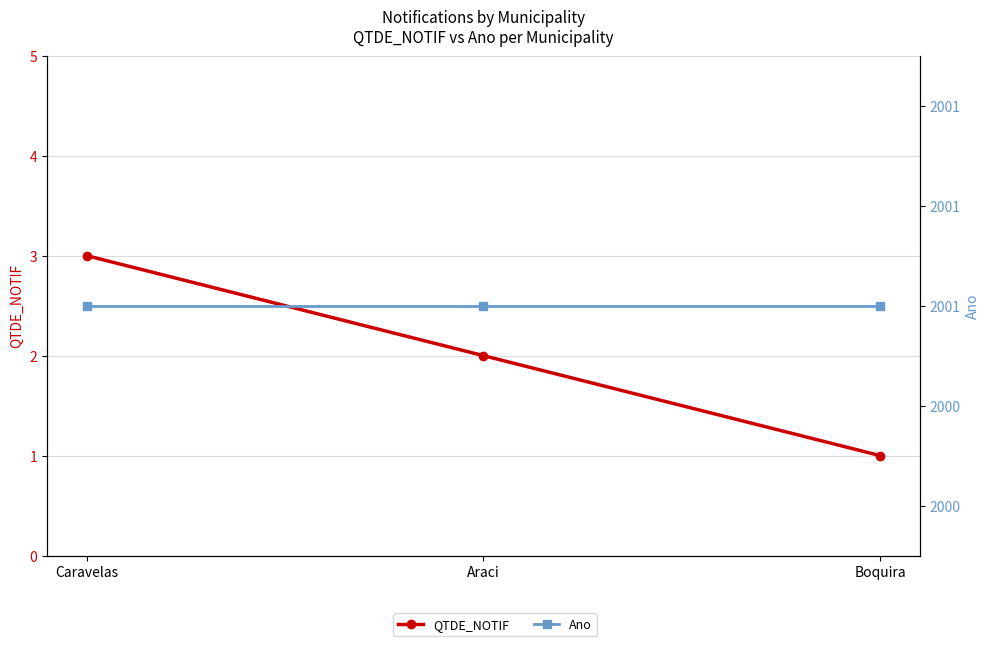

Reading left to right, what are all the values shown in this chart?

QTDE_NOTIF: Caravelas=3	Araci=2	Boquira=1
Ano: Caravelas=2001	Araci=2001	Boquira=2001